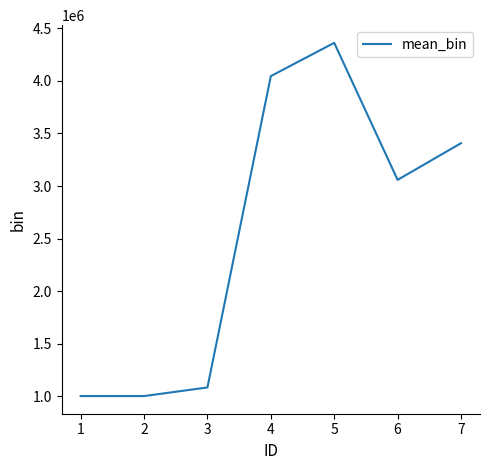

True or false: the data has more than 2 interior local peaks.

False